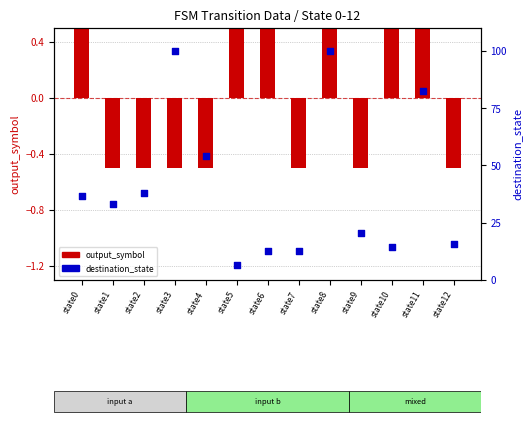

Which series contains the lowest Y value?

output_symbol